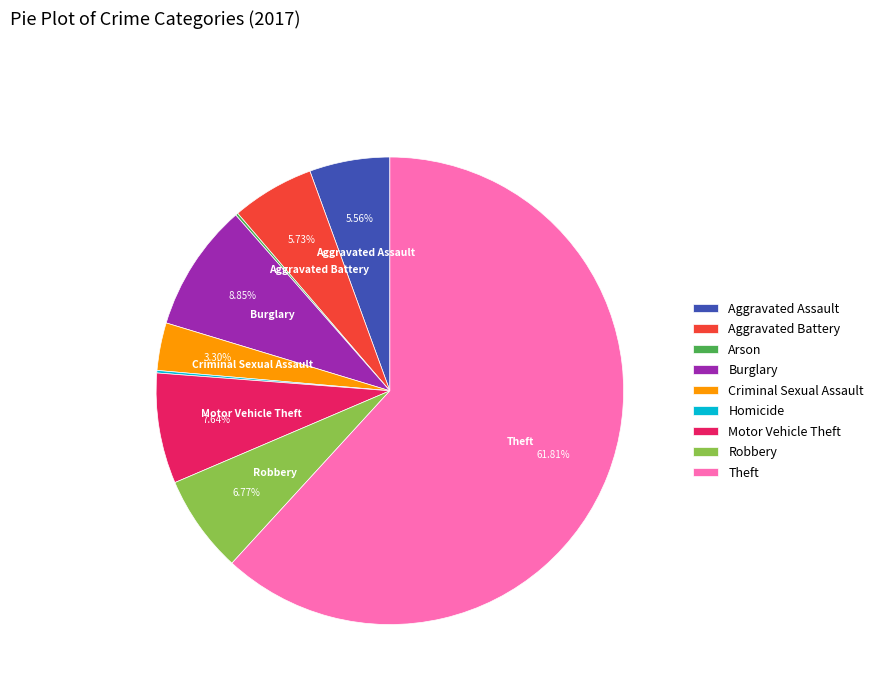

What percentage is the Aggravated Assault slice, to the nearest percent?

6%